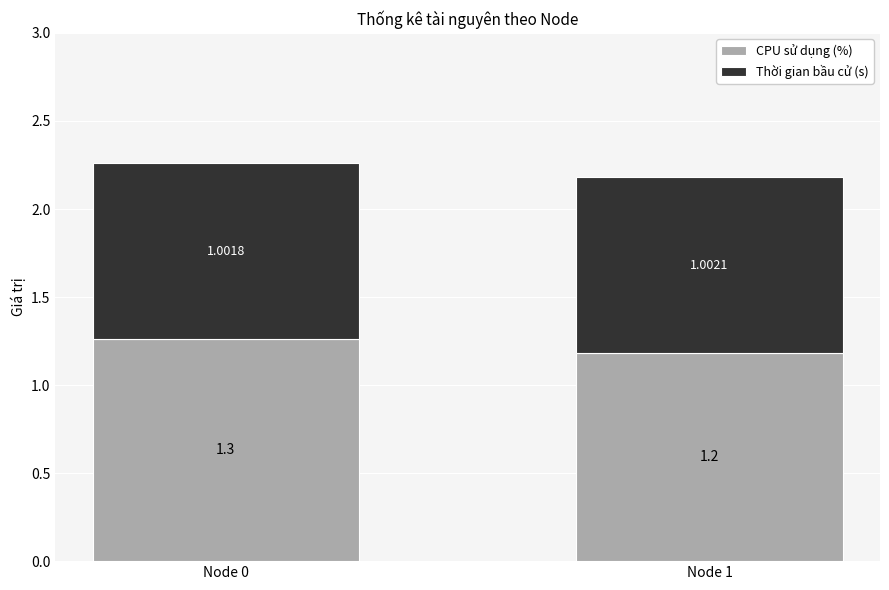

What is the total value across all series at Node 0?

2.3